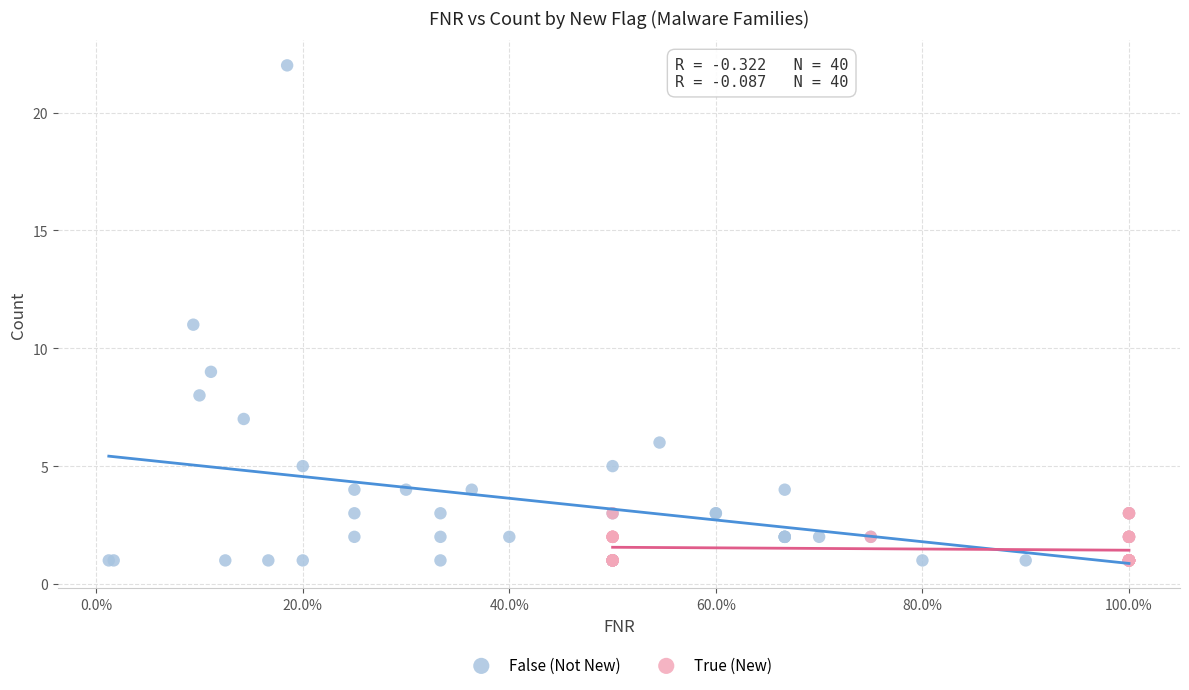

Which series has the largest Y range (max minus min)?

False (Not New)